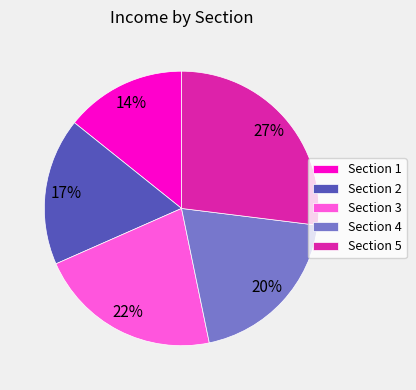

How many slices are in this pie chart?

5